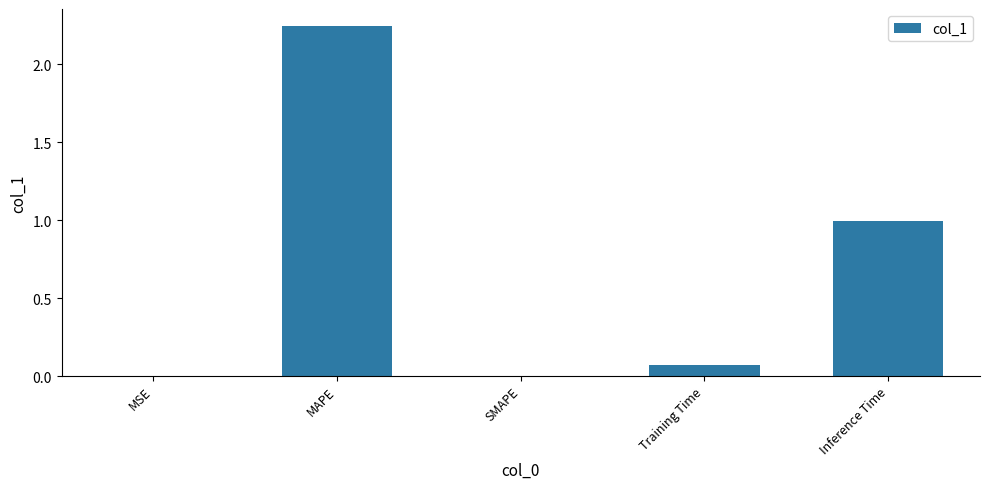

The value at SMAPE is -0.9. True or false?

False